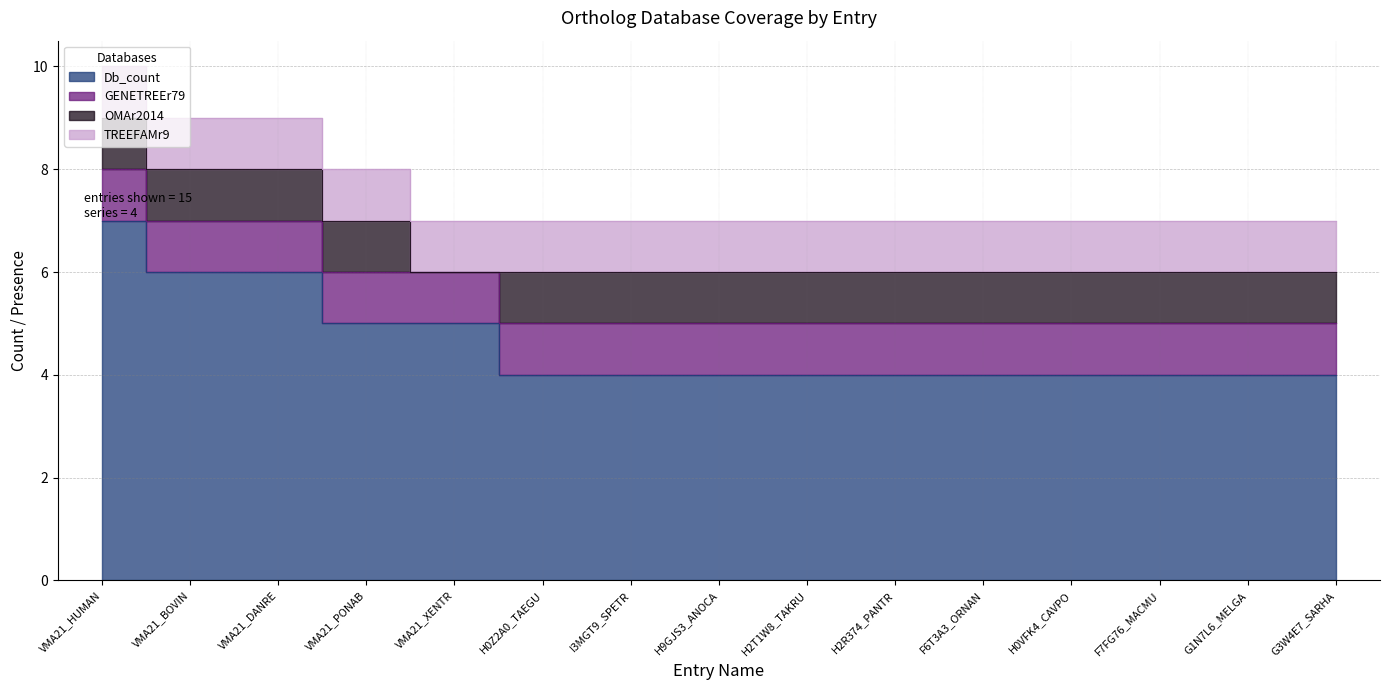

Which category has the lowest value across all series?

VMA21_XENTR